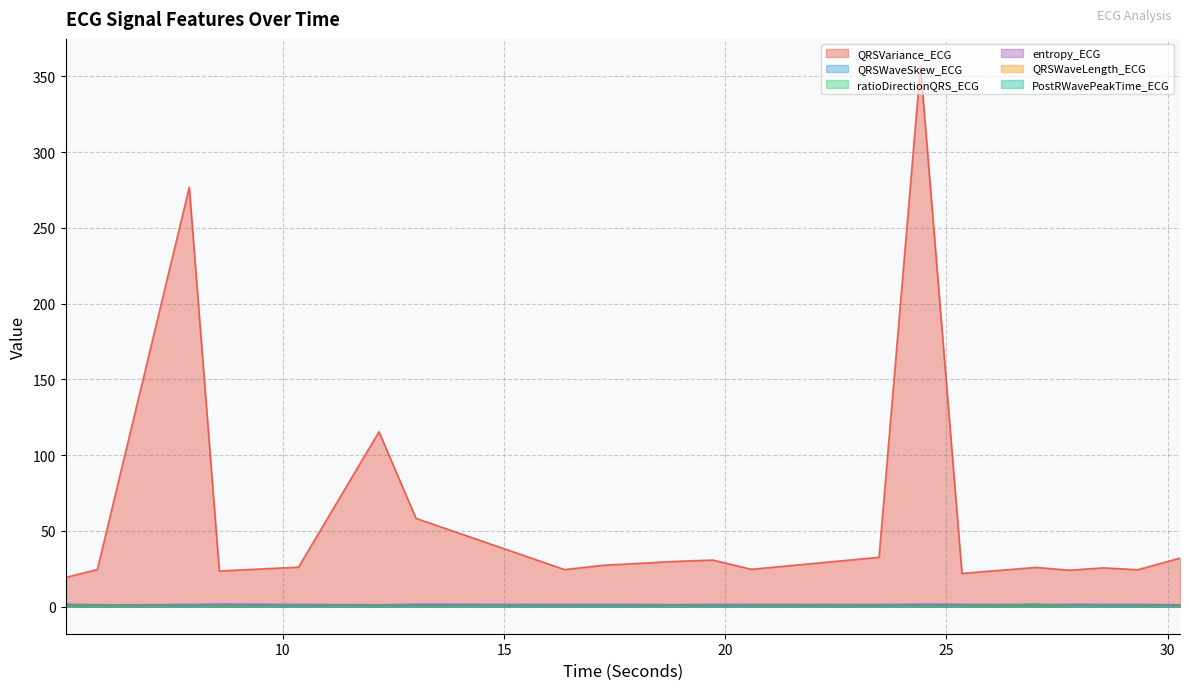

Reading left to right, what are all the values shown in this chart?

QRSVariance_ECG: 19.3	24.6	276.8	23.6	26.1	115.5	58.3	24.5	27.3	30.0	30.8	24.7	32.6	356.9	22.0	25.9	24.1	25.6	24.4	32.0
QRSWaveSkew_ECG: 1.8	1.1	1.5	1.7	1.5	1.2	1.7	1.5	1.5	1.4	1.5	1.5	1.4	1.7	1.6	1.3	1.6	1.5	1.5	1.3
ratioDirectionQRS_ECG: 1.1	1.4	0.0	0.3	0.3	0.0	0.1	0.2	0.2	0.4	0.1	0.6	0.2	0.1	0.8	1.9	0.5	0.0	0.6	0.4
entropy_ECG: 0.9	0.9	0.8	0.9	0.8	0.8	0.9	0.9	0.9	0.9	0.9	0.9	0.8	0.8	0.9	0.8	0.8	0.9	0.9	0.9
QRSWaveLength_ECG: 0.2	0.2	0.1	0.2	0.1	0.1	0.2	0.1	0.1	0.1	0.1	0.1	0.1	0.2	0.2	0.1	0.2	0.1	0.1	0.1
PostRWavePeakTime_ECG: 0.1	0.1	0.1	0.1	0.1	0.1	0.1	0.1	0.1	0.1	0.1	0.1	0.1	0.1	0.1	0.1	0.1	0.1	0.1	0.1